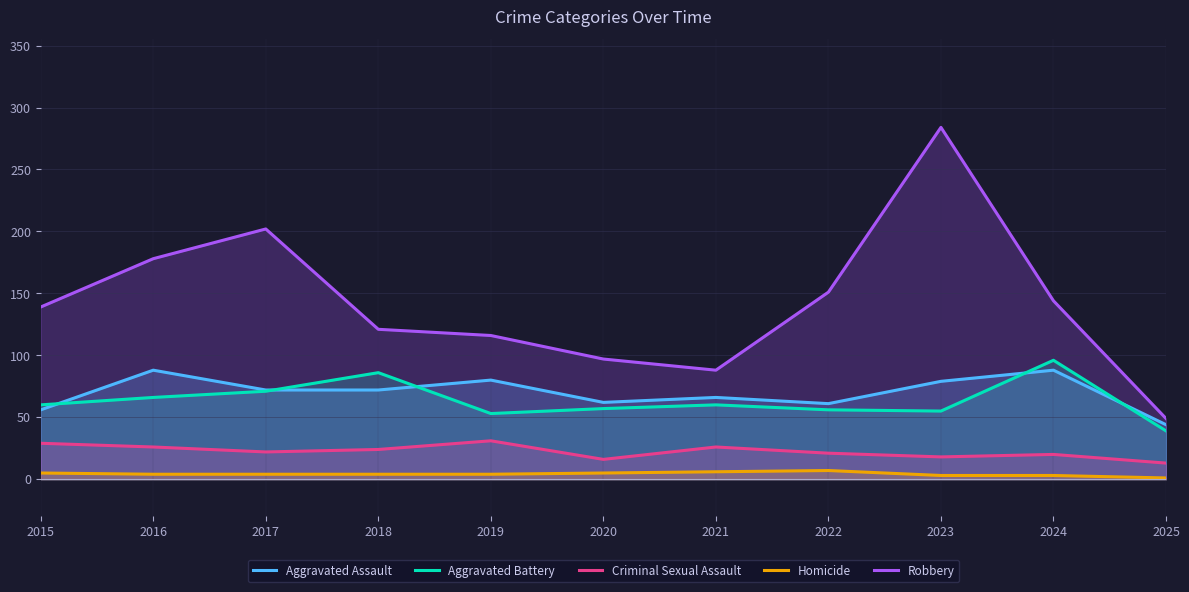

Read the Criminal Sexual Assault value at 2023.

18